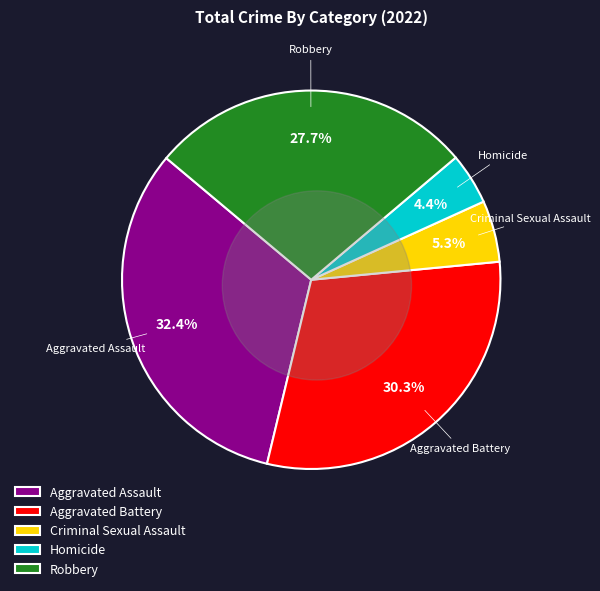

What is the smallest slice in the pie chart?

Homicide